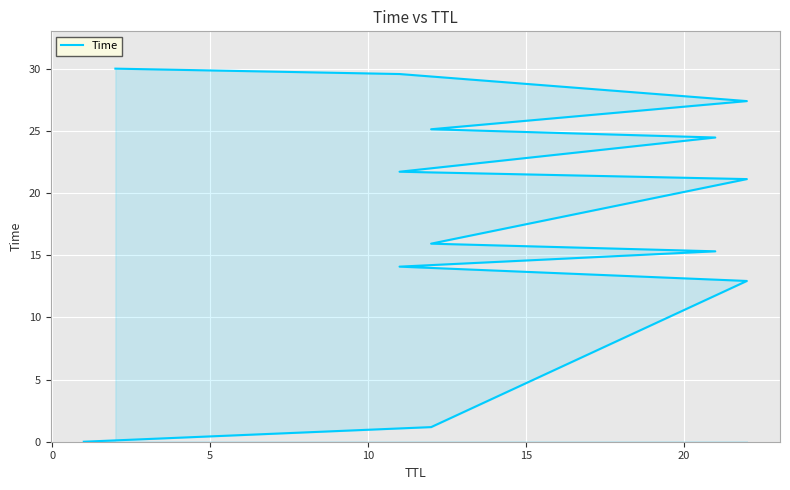

Count the number of values greater than 21.

7